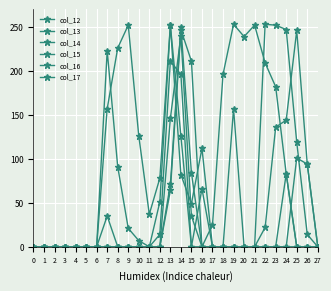

How many values in the col_14 series exceed 0?

9